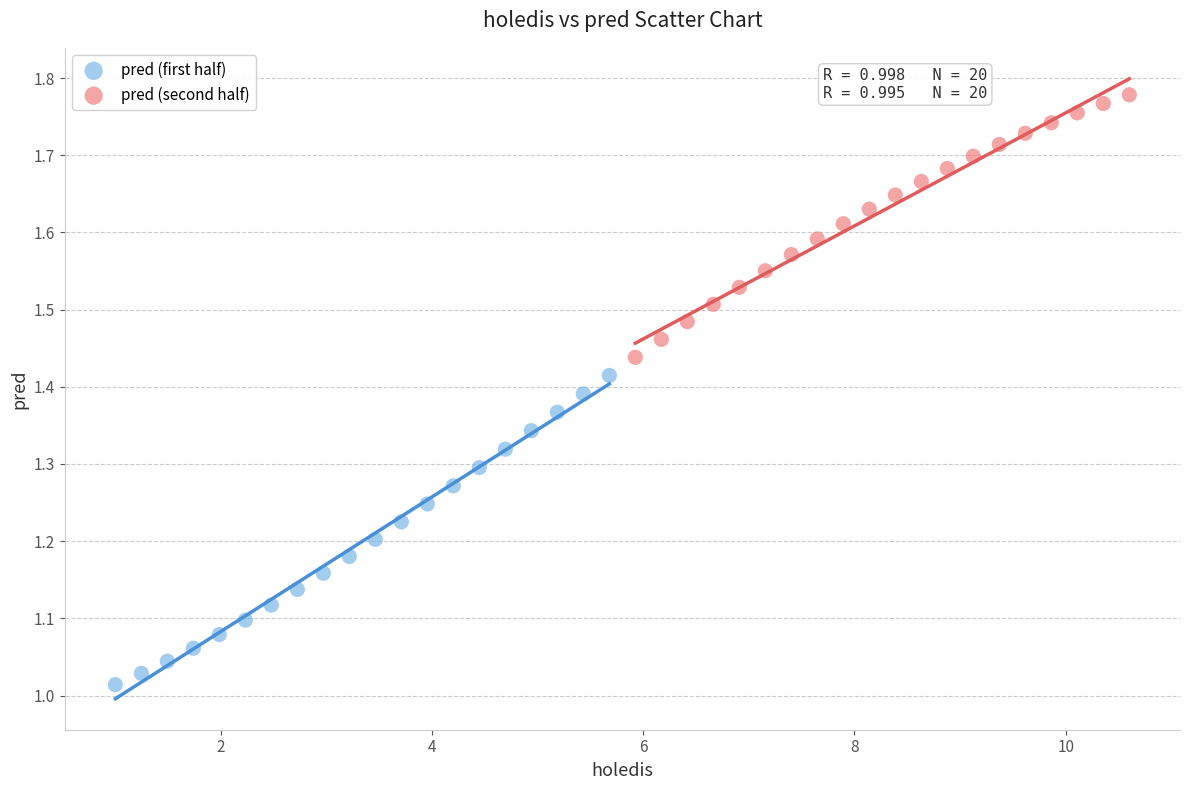

Which series contains the highest Y value?

pred (second half)